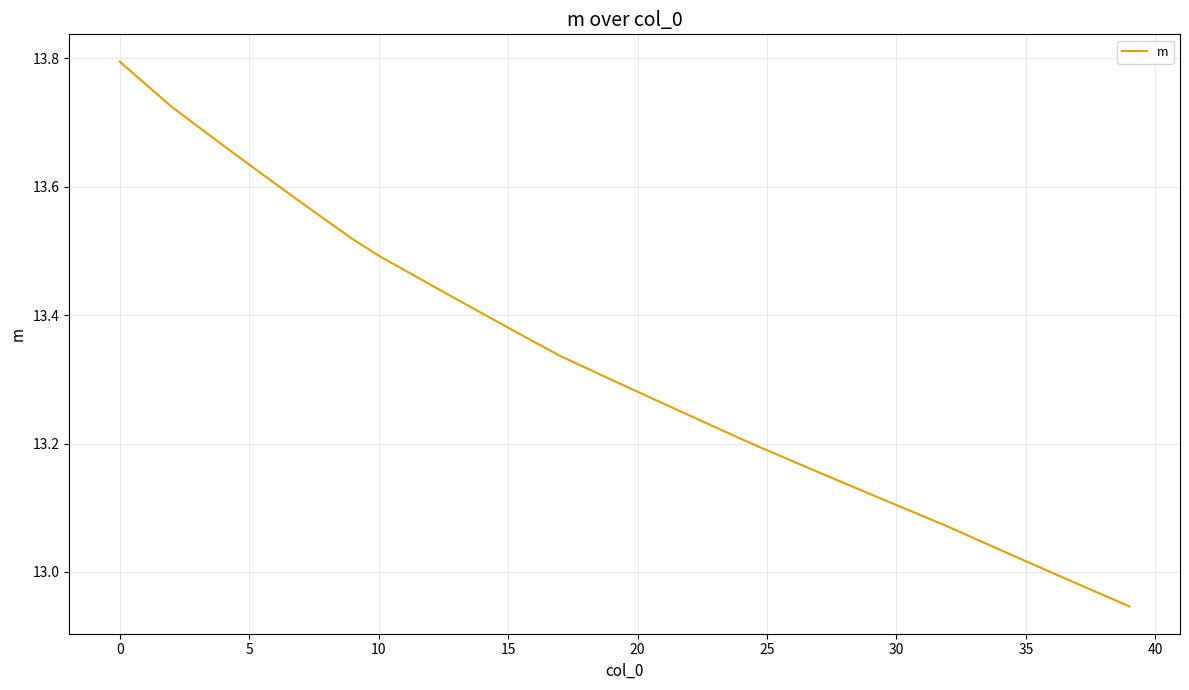

True or false: the data has more than 2 interior local peaks.

False